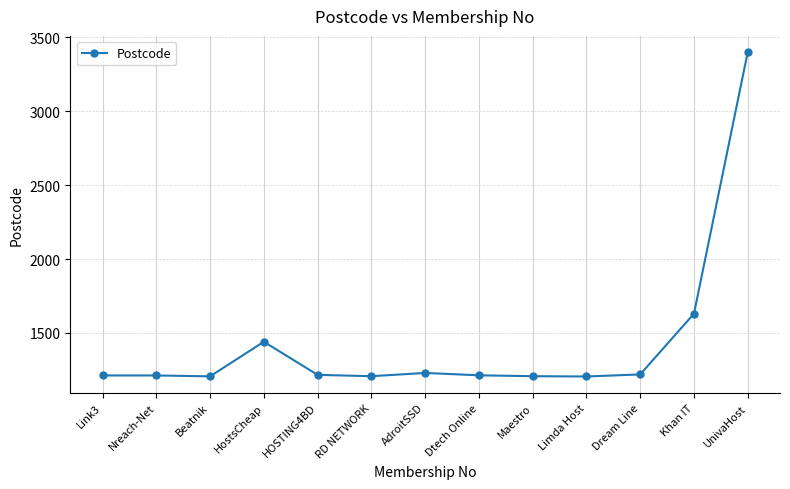

What is the change in value from RD NETWORK to UnivaHost?

+2193